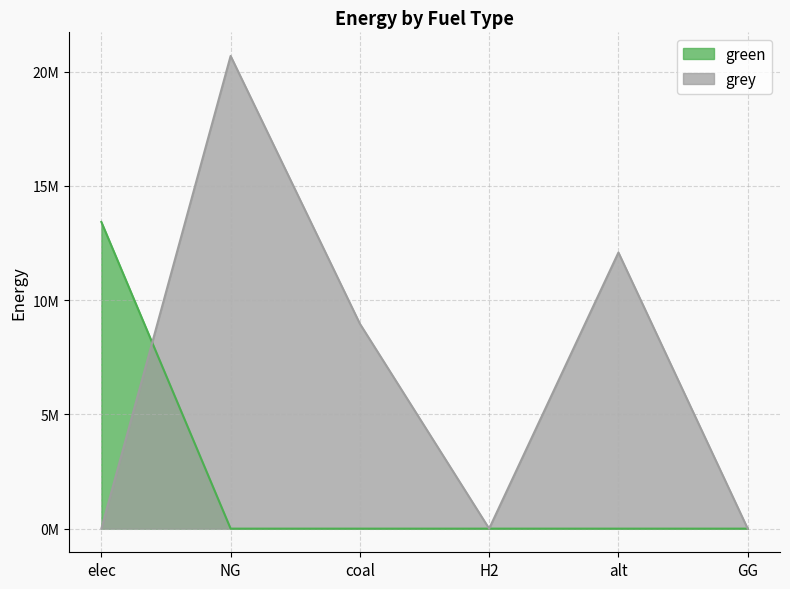

Where does the grey series first go above 8965730?

NG